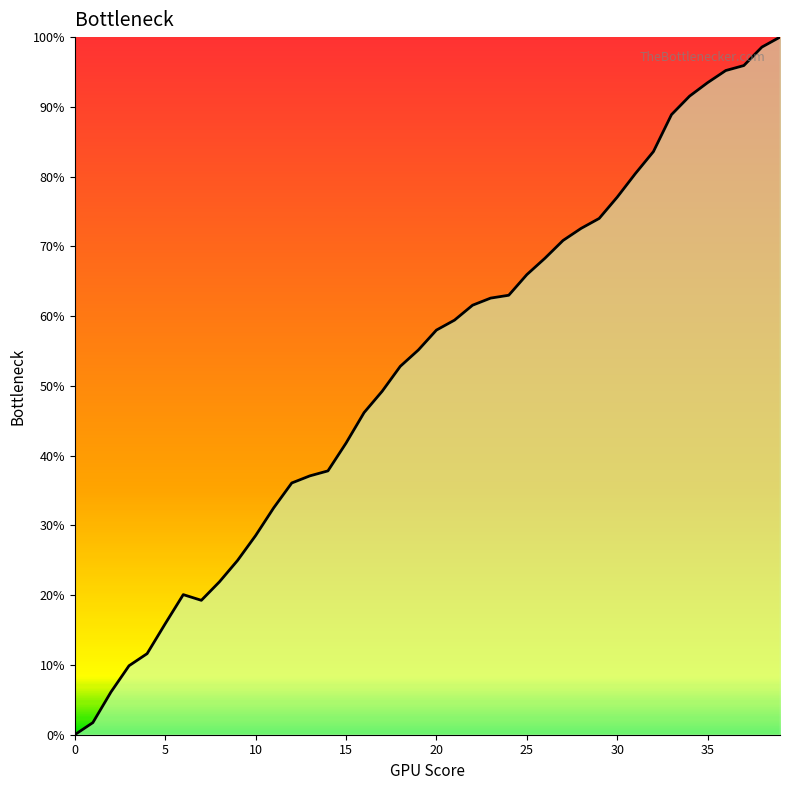

Does the chart have visible grid lines?

No